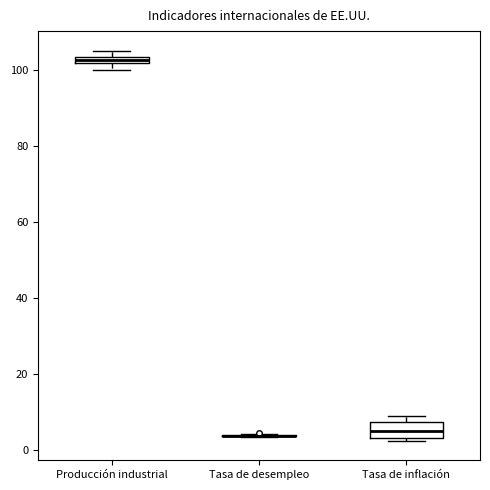

Which box is the tallest, from its lower edge to its upper edge?

Tasa de inflación